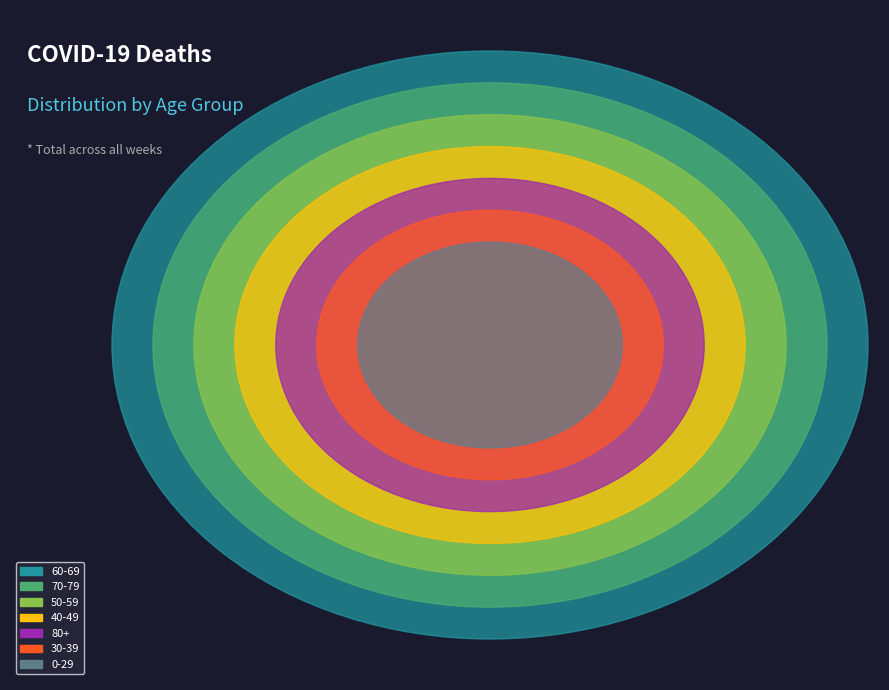

Is 16 the majority of the pie?

No